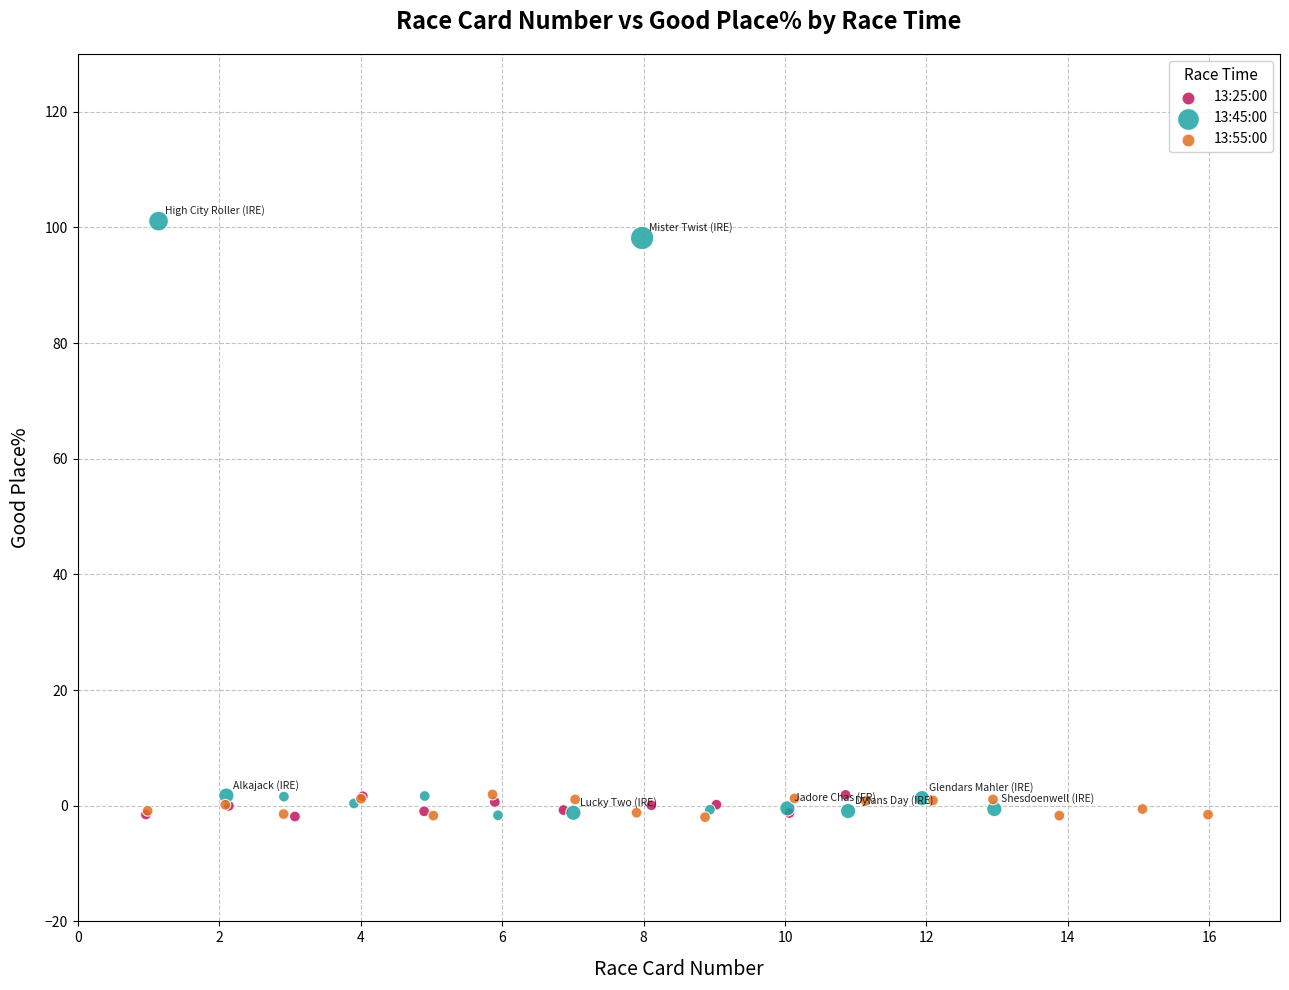

Which series has the widest spread of Y values?

13:45:00